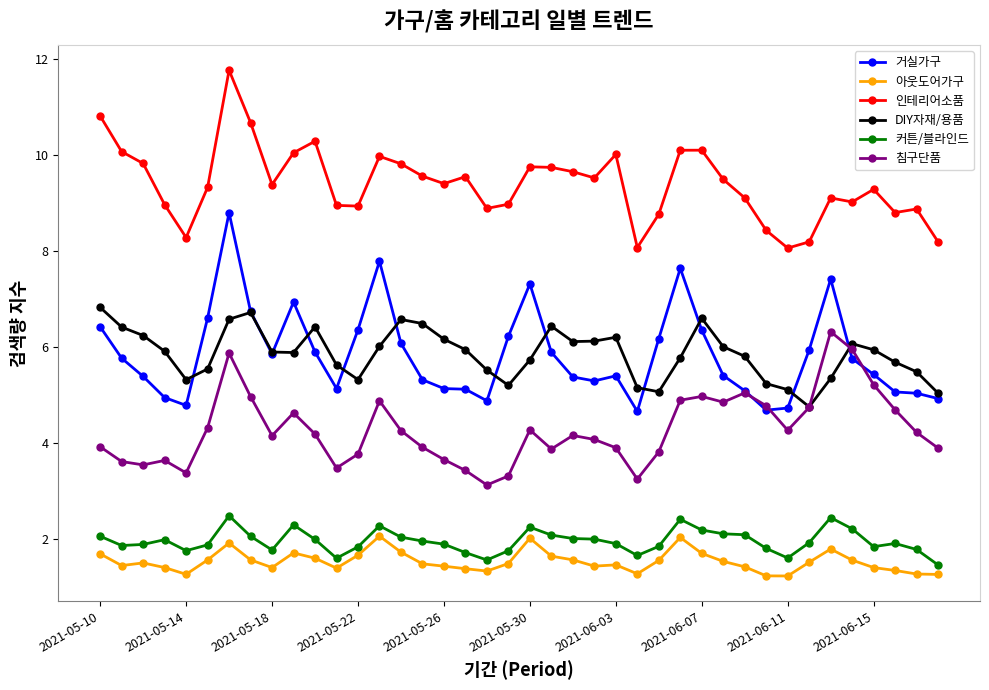

What are all the series names shown in the legend?

거실가구, 아웃도어가구, 인테리어소품, DIY자재/용품, 커튼/블라인드, 침구단품